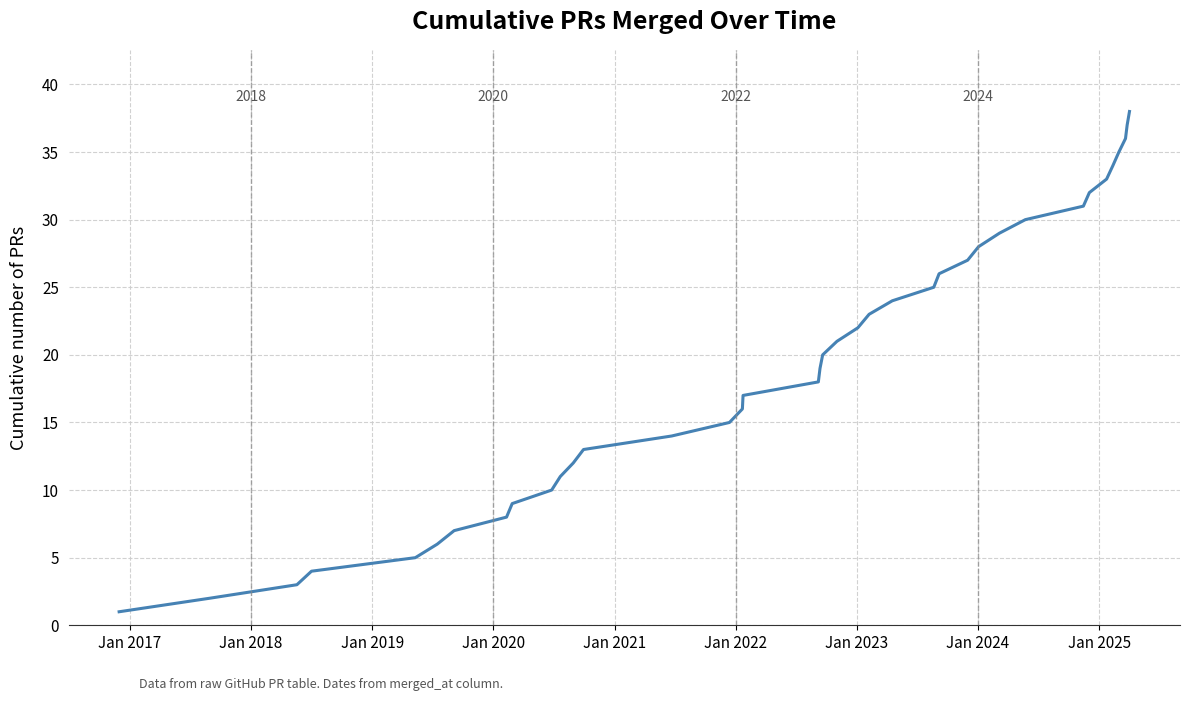

What is the greatest value displayed?

38